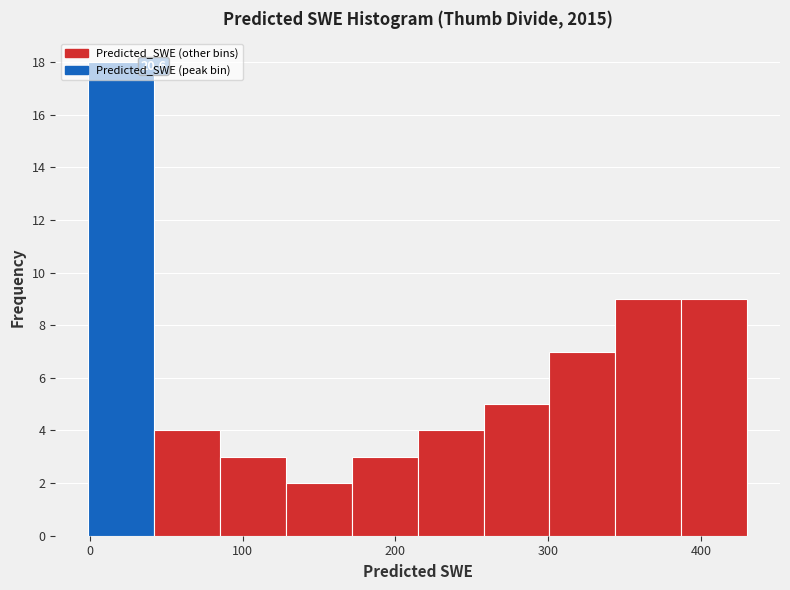

Over which range of the x-axis is the bar tallest?

0 to 40